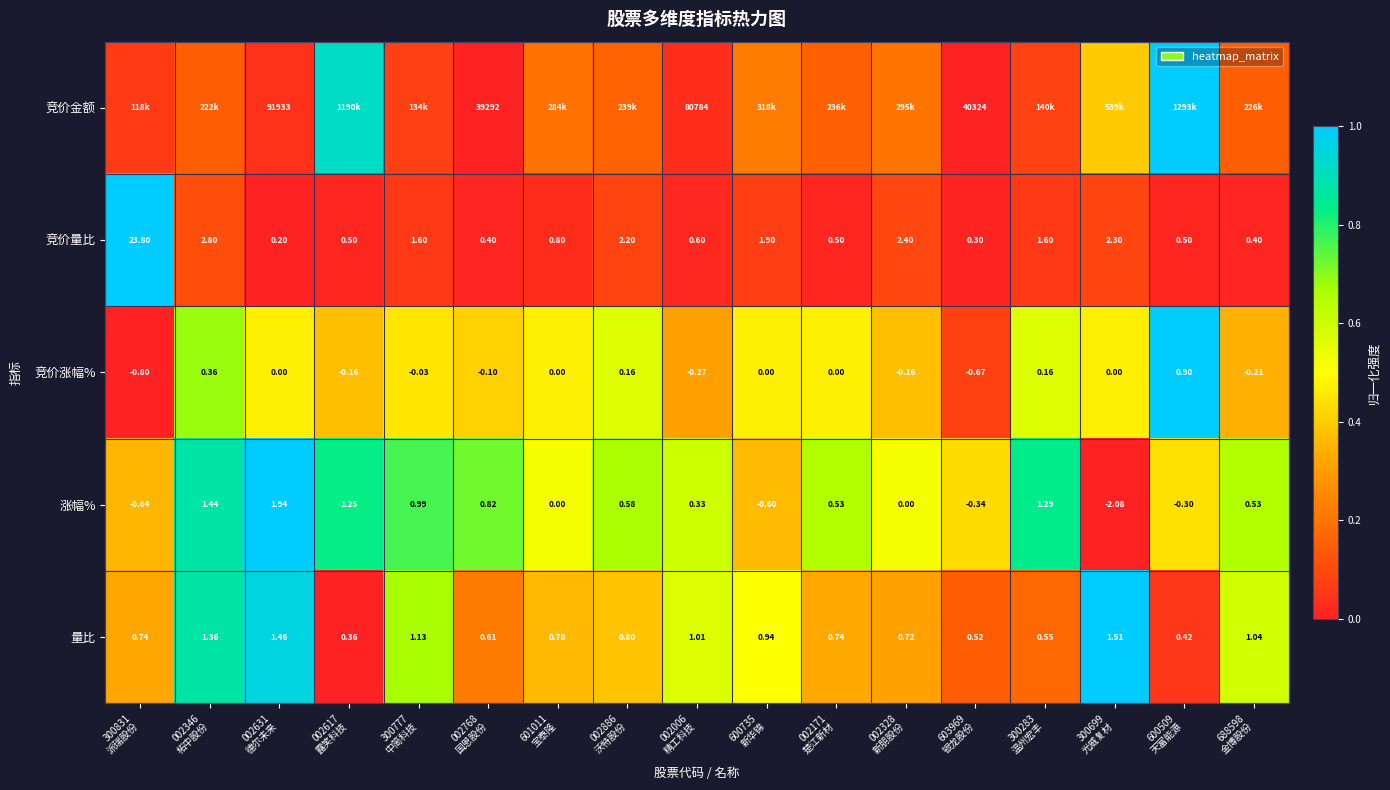

True or false: 竞价涨幅% has a value of 1.0 at 002886 沃特股份.

False